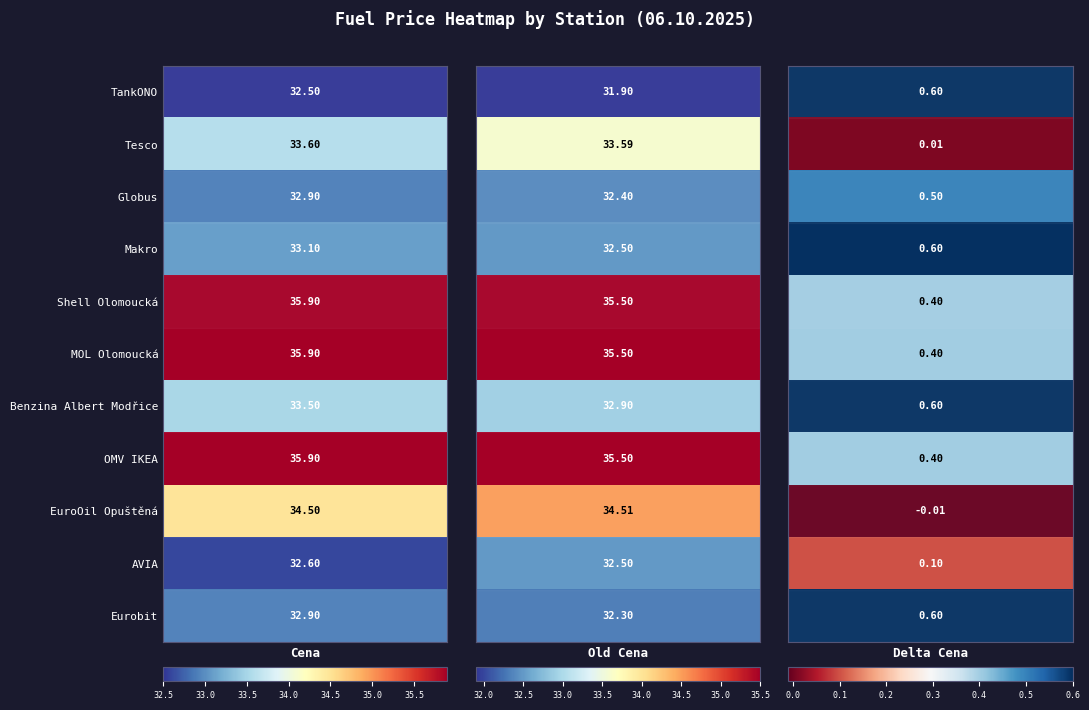

Which series has the widest spread of values?

Shell Olomoucká